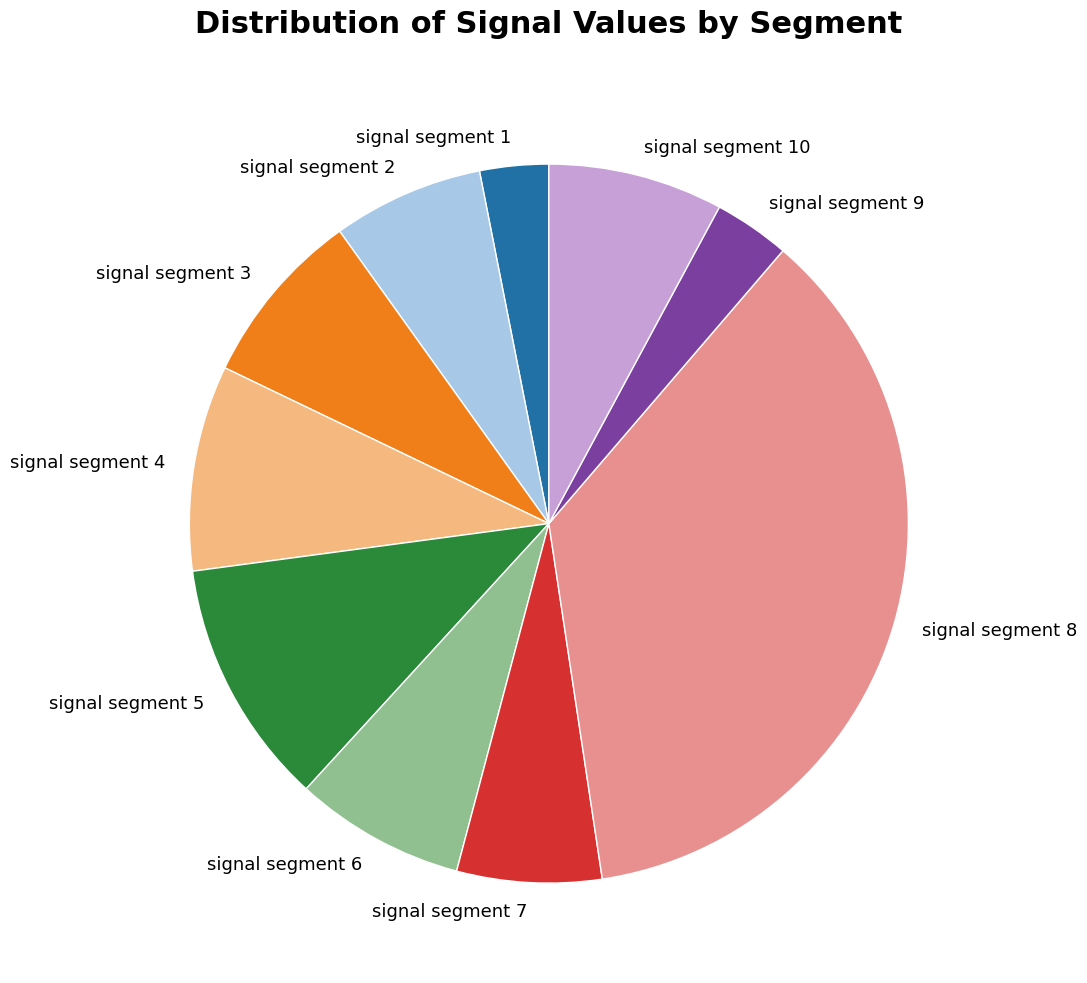

Between signal segment 7 and signal segment 8, which is larger?

signal segment 8